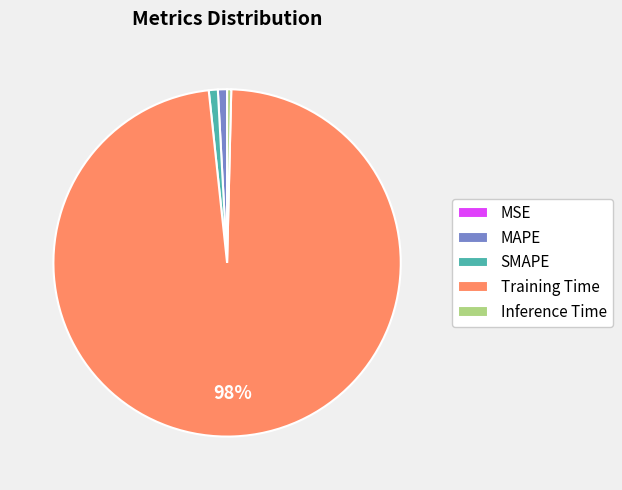

Do SMAPE and Inference Time together represent more than half of the pie?

No